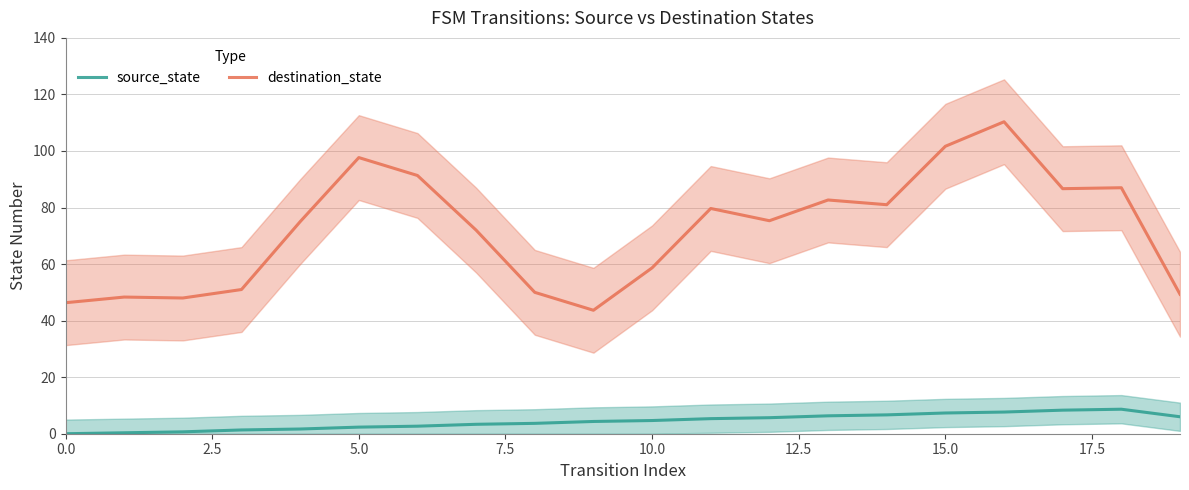

What is the difference between the highest and lowest values at 12?

69.7